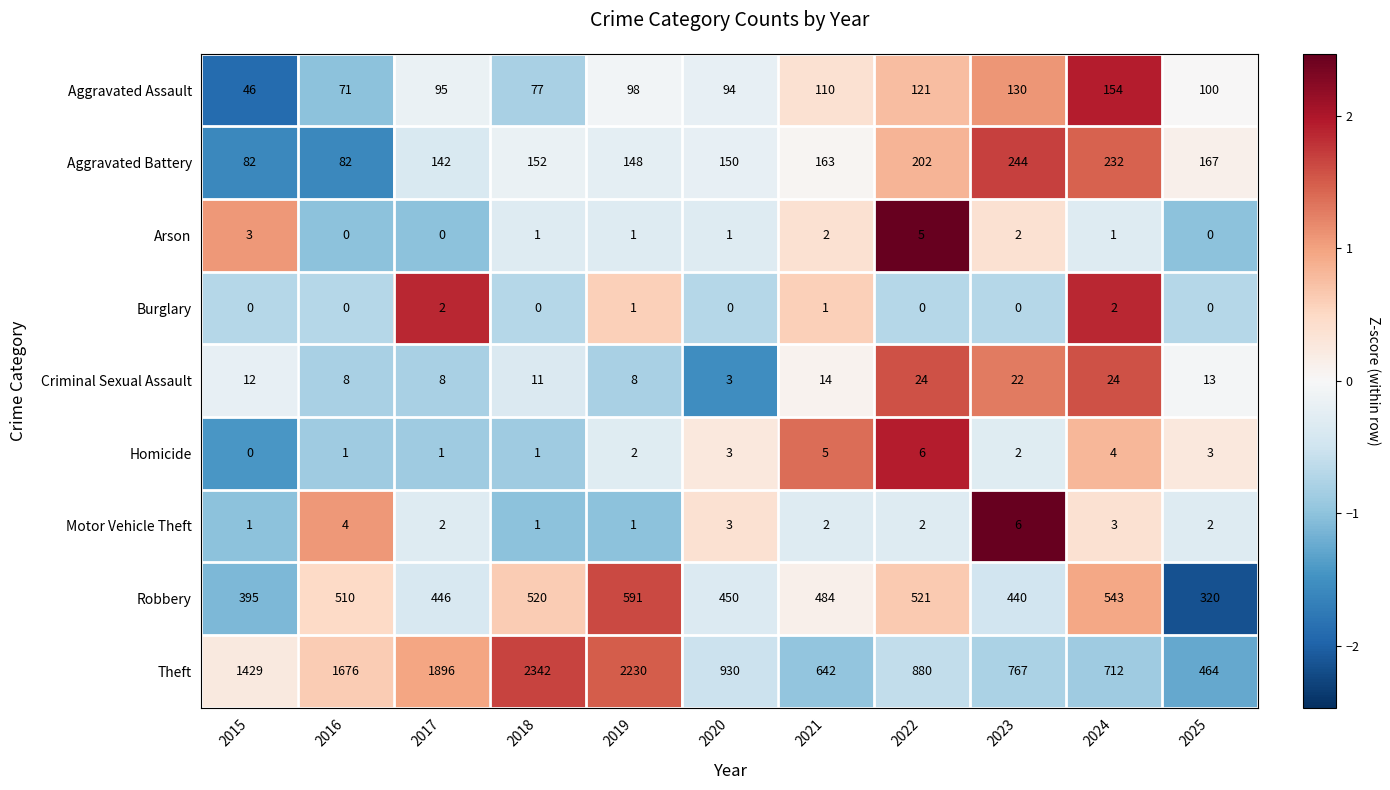

What is the greatest value displayed?

2342